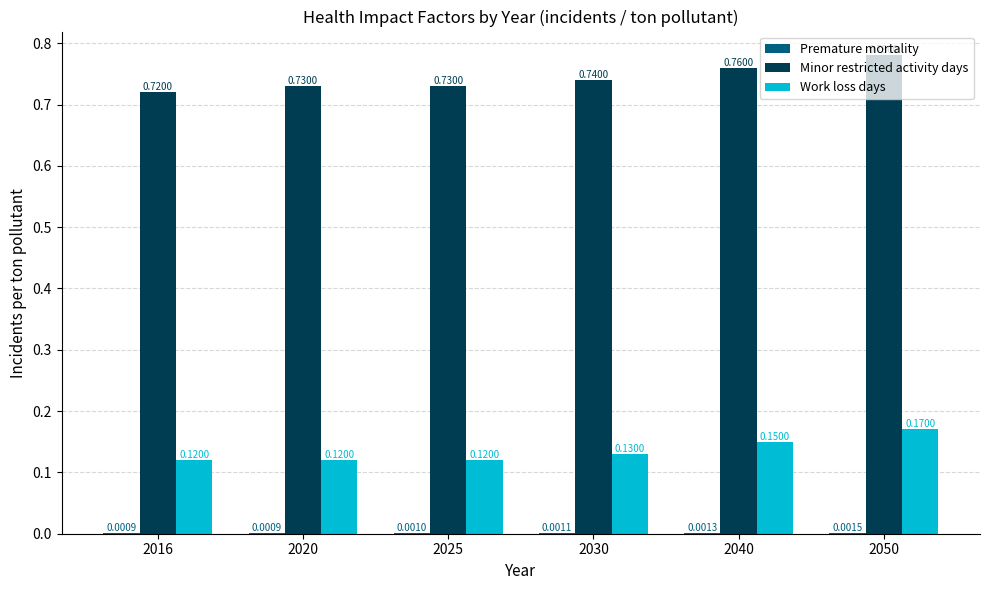

How many groups of bars are there?

6